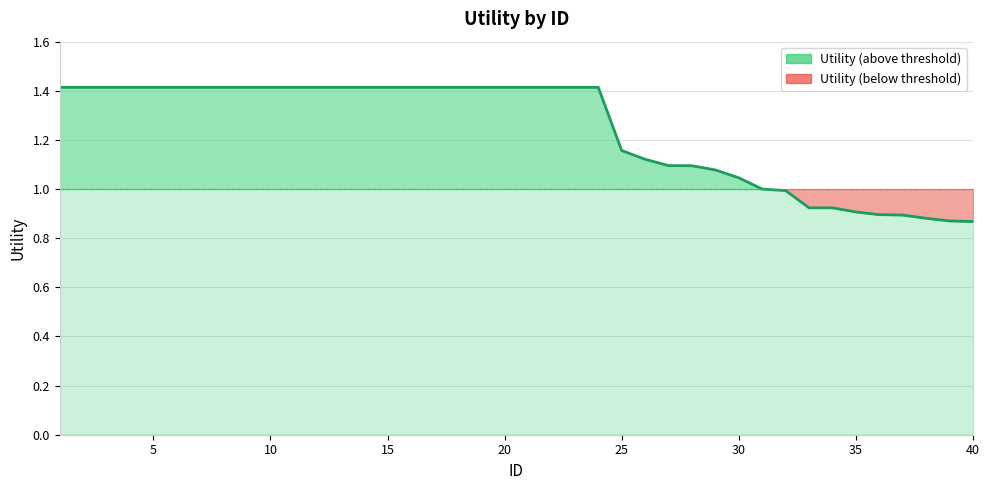

Reading left to right, what are all the values shown in this chart?

1=1.4	2=1.4	3=1.4	4=1.4	5=1.4	6=1.4	7=1.4	8=1.4	9=1.4	10=1.4	11=1.4	12=1.4	13=1.4	14=1.4	15=1.4	16=1.4	17=1.4	18=1.4	19=1.4	20=1.4	21=1.4	22=1.4	23=1.4	24=1.4	25=1.2	26=1.1	27=1.1	28=1.1	29=1.1	30=1.0	31=1.0	32=1.0	33=0.9	34=0.9	35=0.9	36=0.9	37=0.9	38=0.9	39=0.9	40=0.9